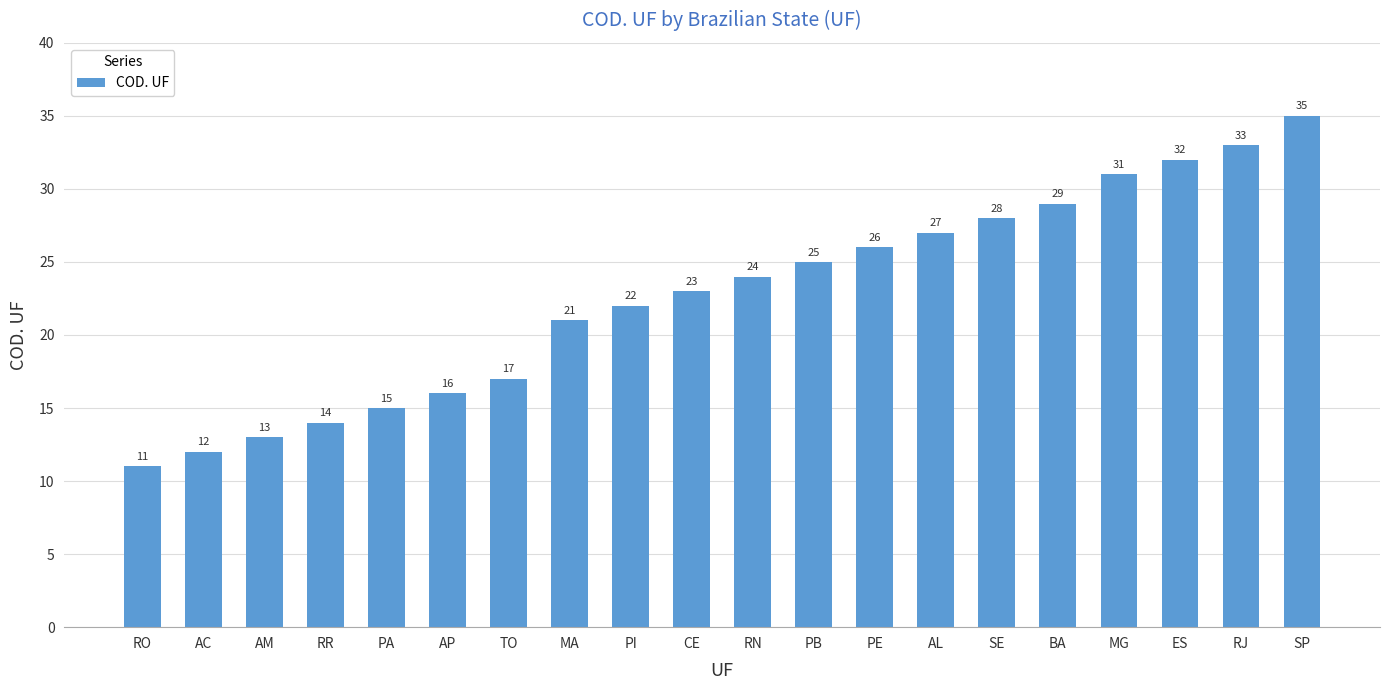

Which category has the highest value across all series?

SP